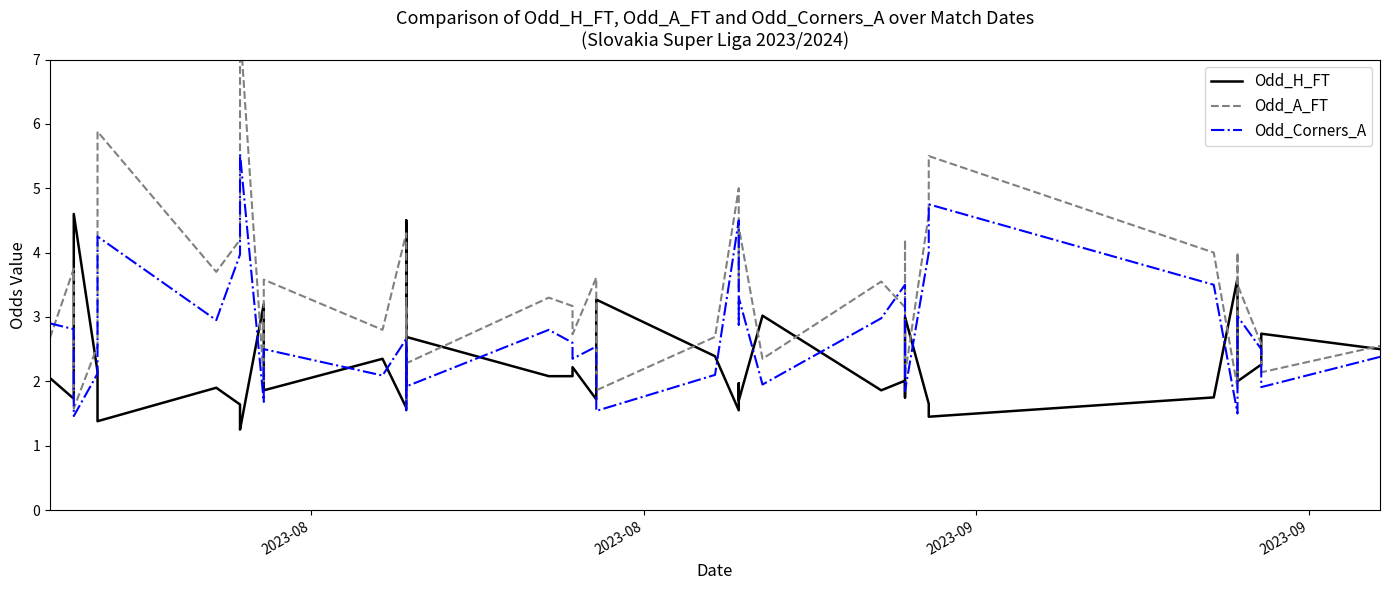

Which series has the largest total across all categories?

Odd_A_FT